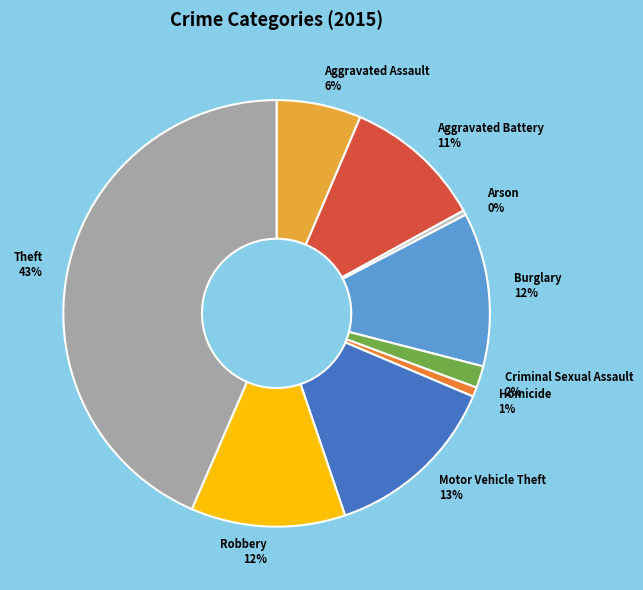

How many segments does this pie chart have?

9